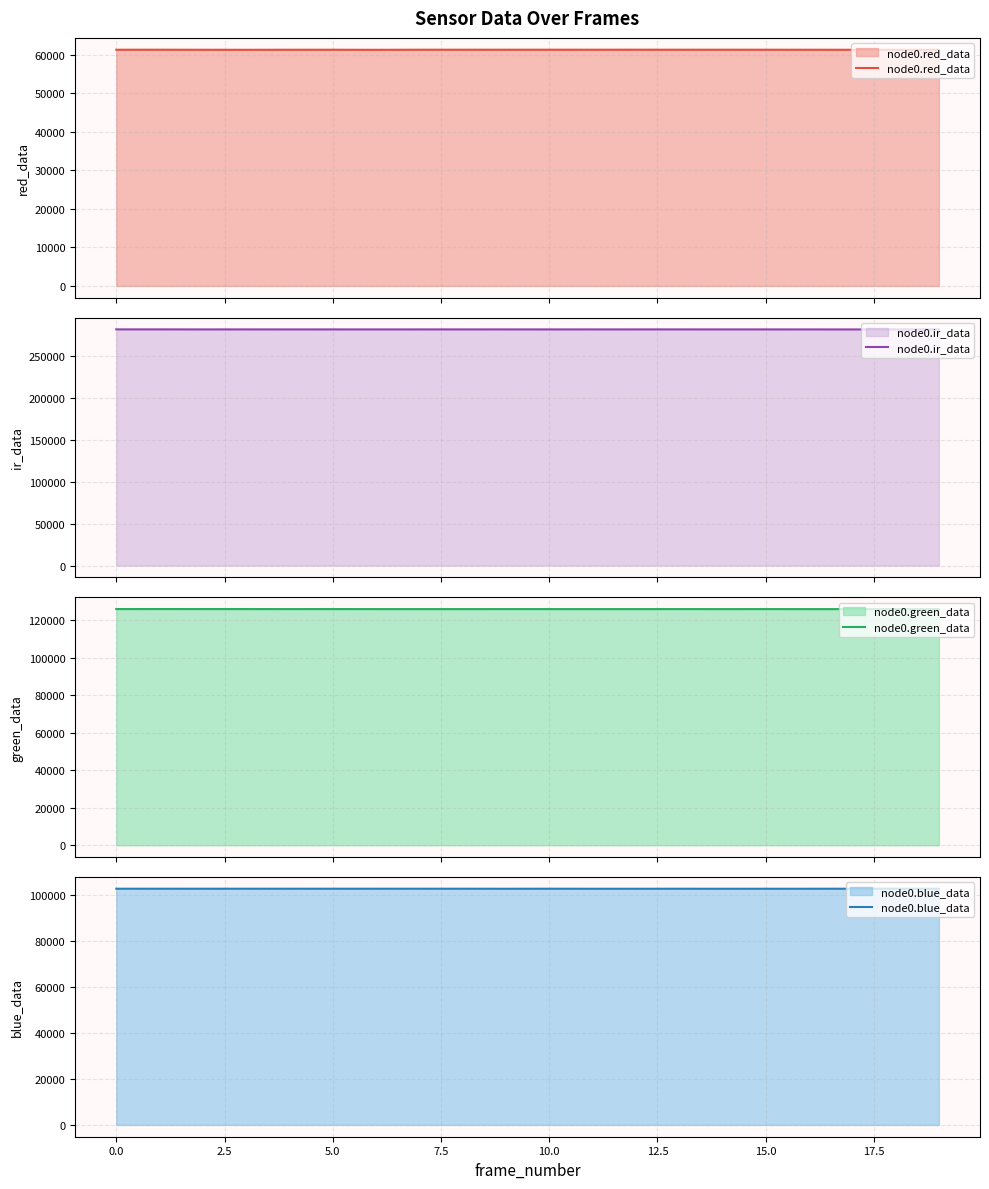

At which label does node0.ir_data reach its minimum?

19